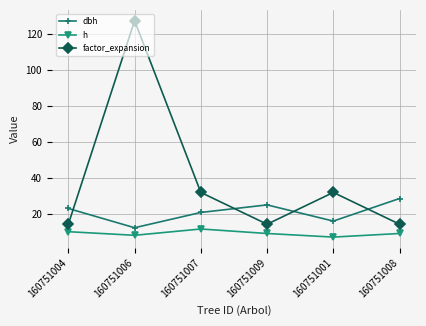

What is the label of the 5th point from the right?

160751006